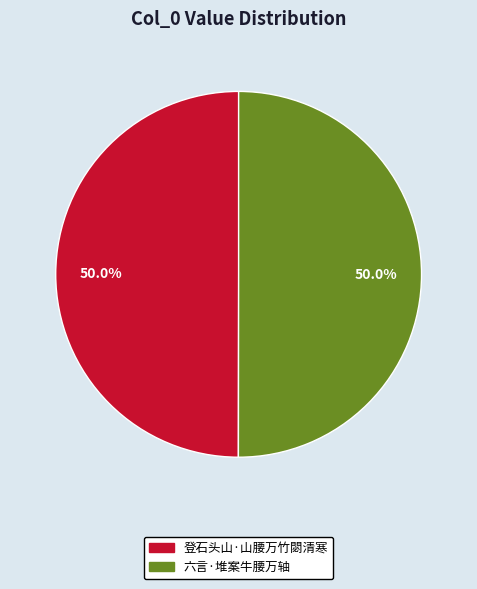

Is it true that 六言·堆案牛腰万轴 is 50% of the pie?

True